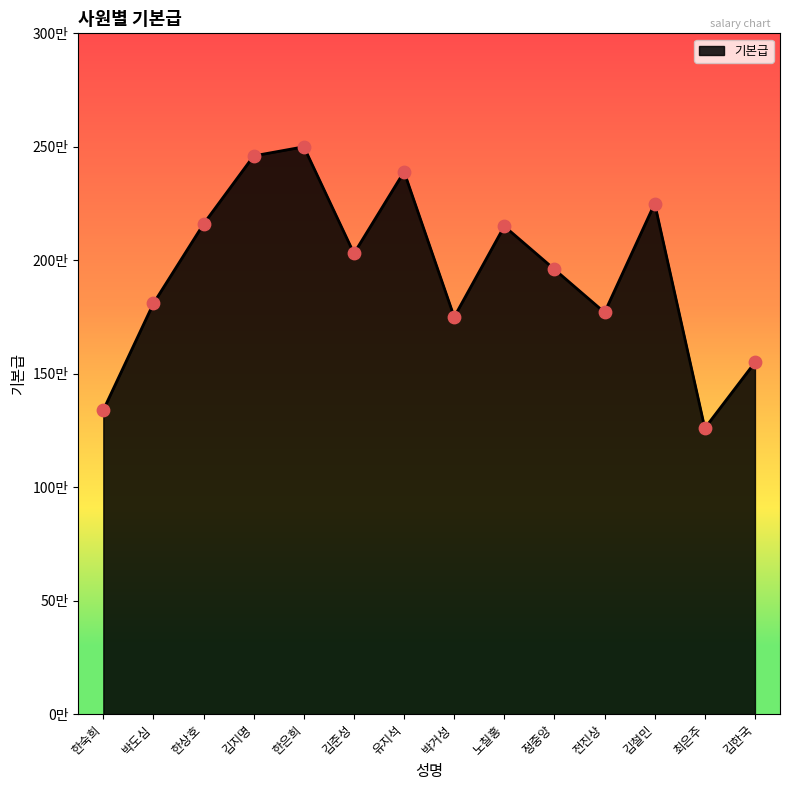

Approximately how many times larger is the value at 김철민 compared to 박거성?

1.3